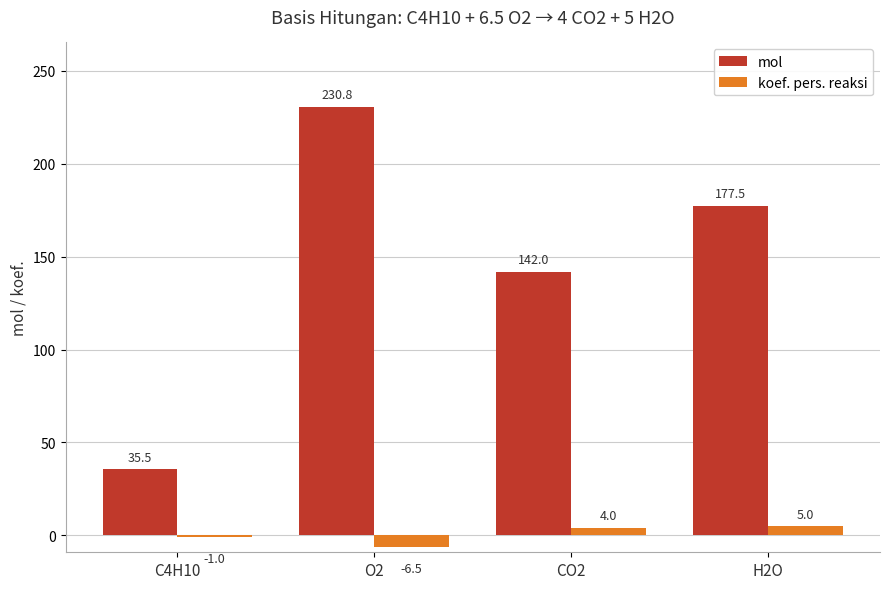

What is the minimum value shown in the chart?

-6.5